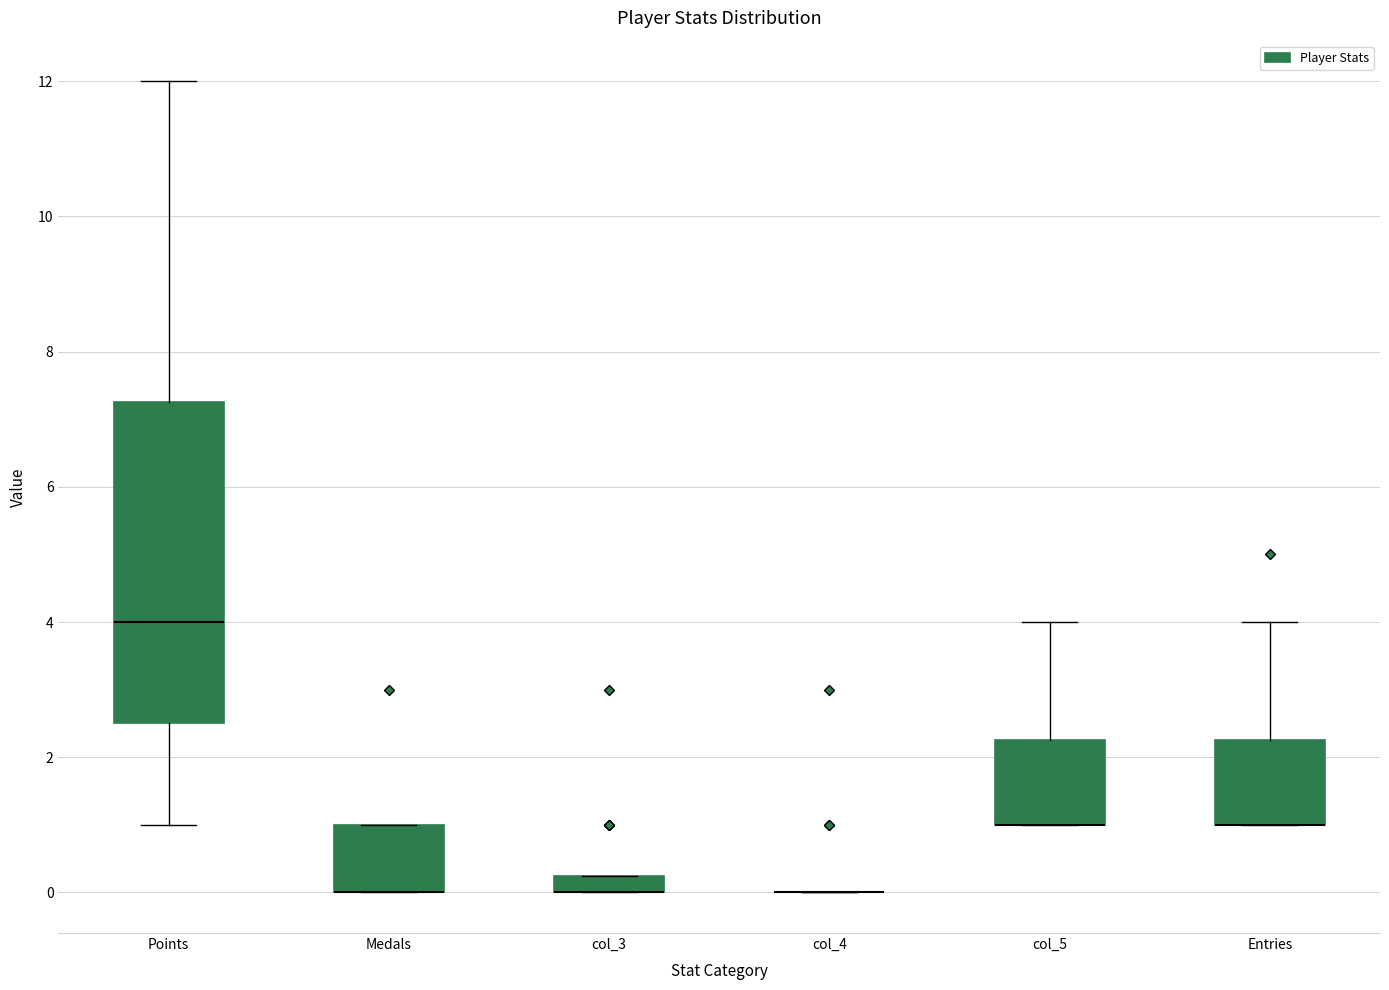

Where is the upper edge of the box for Entries on the y-axis? The values are not printed on the chart, so give them approximately, as read against the axis.

2.2